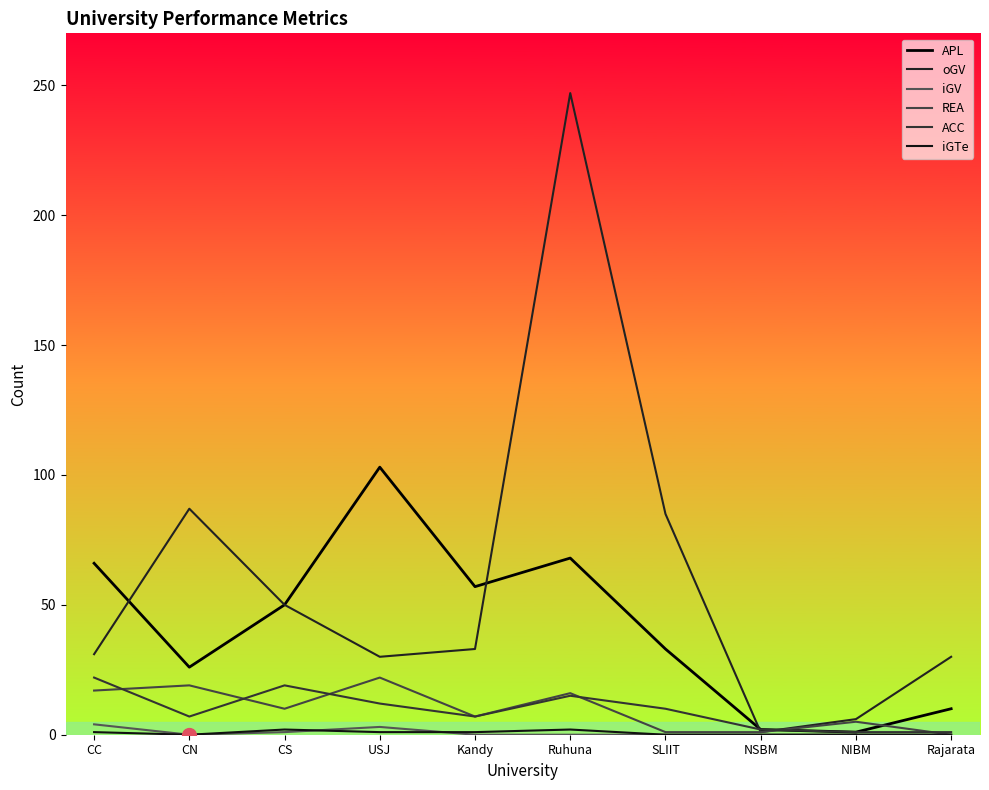

Is this an area chart (filled region under the line)?

No